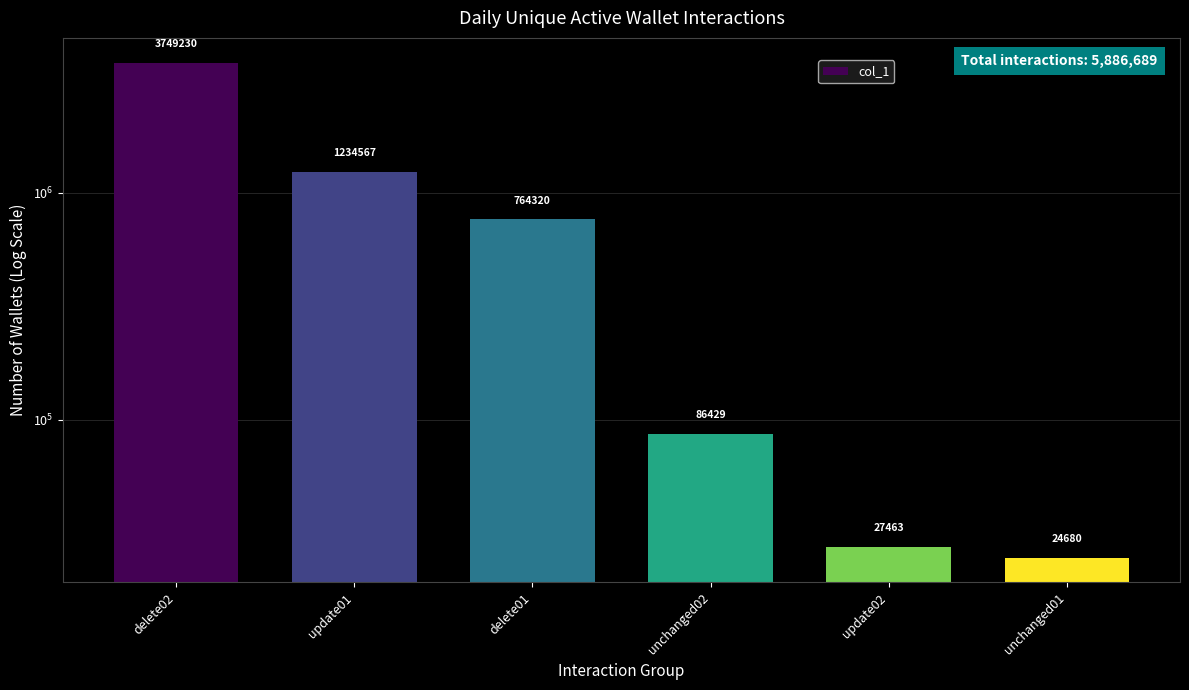

What is the average value?

981115